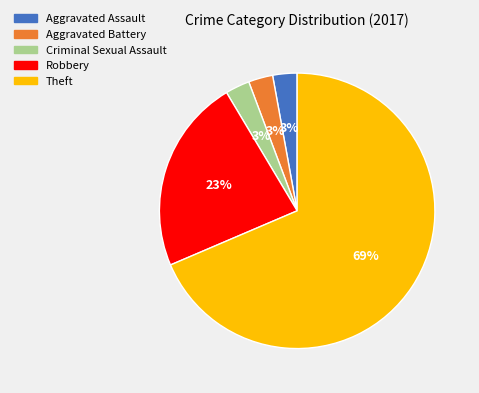

The Criminal Sexual Assault slice represents 3% of the pie. True or false?

True